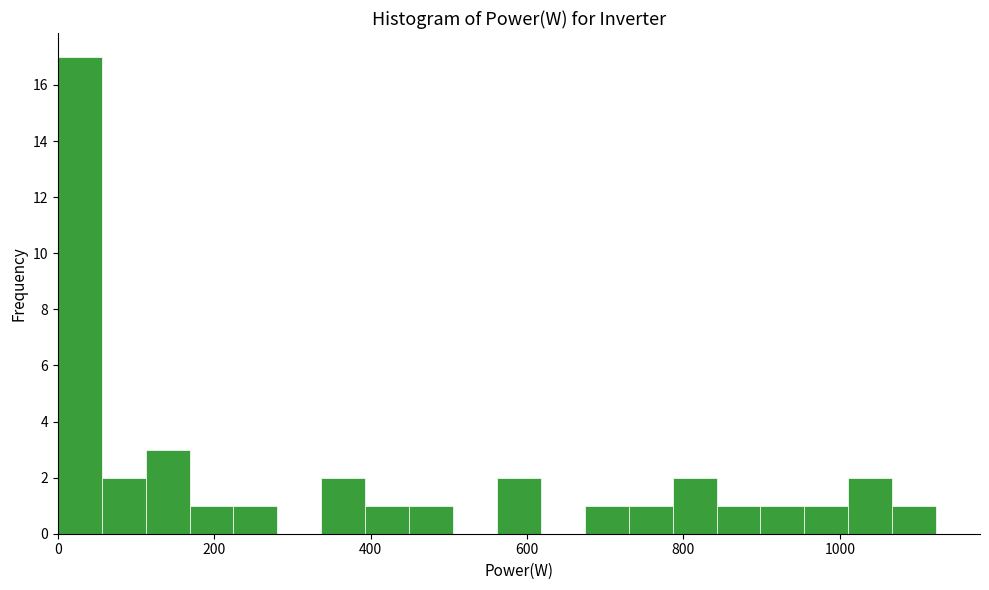

Around what value on the x-axis is the tallest bar? Give the approximate position of its centre, as read against the axis.

20